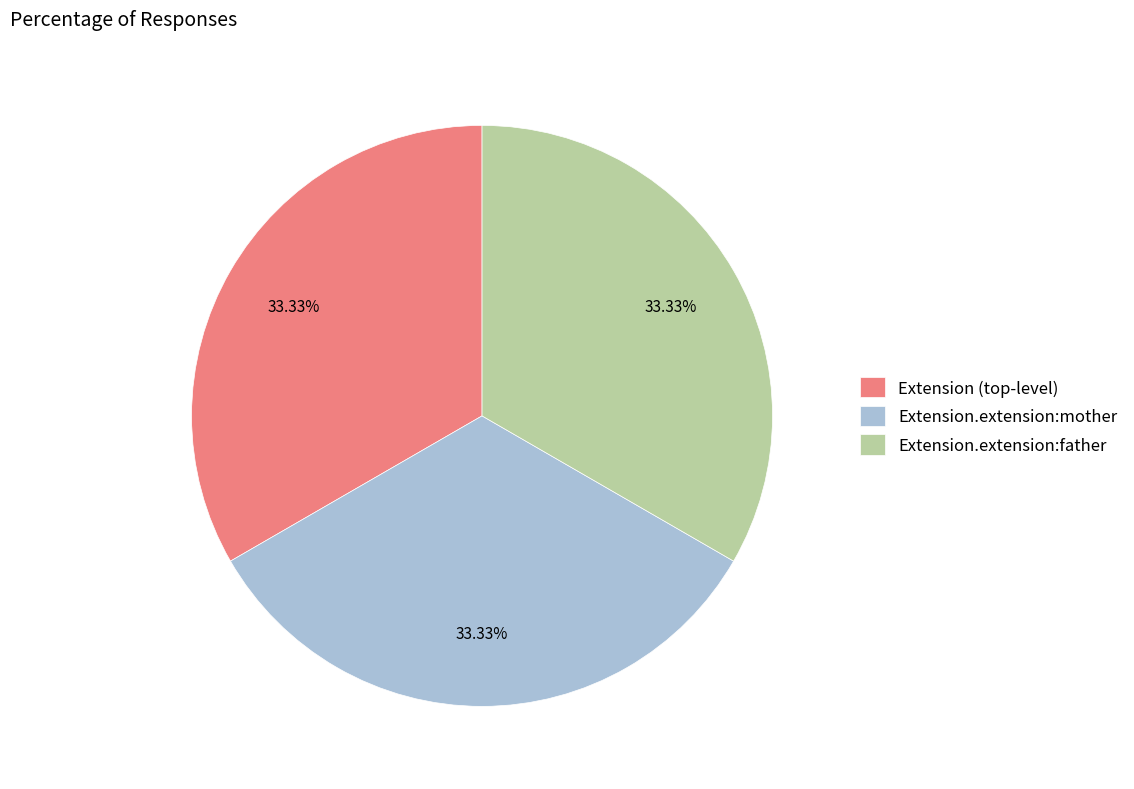

Does Extension.extension:mother account for over 50% of the chart?

No